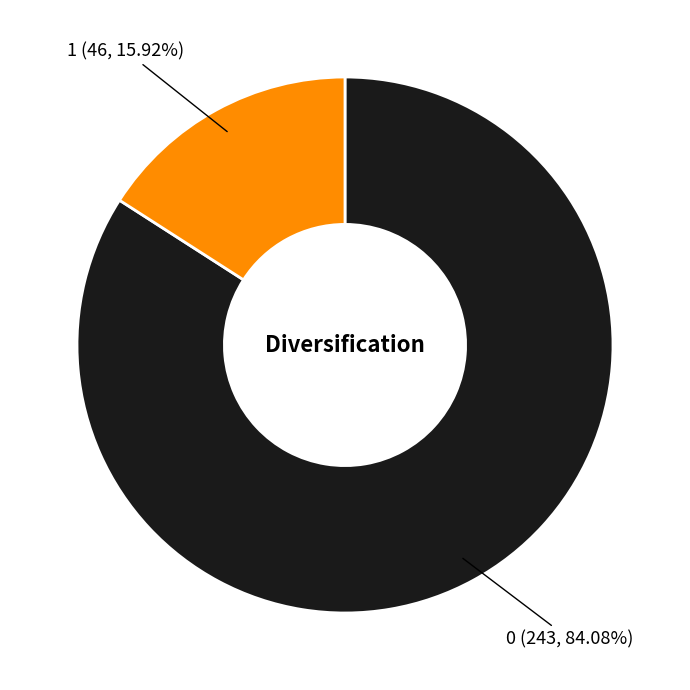

Which category has the smallest portion of the pie?

1